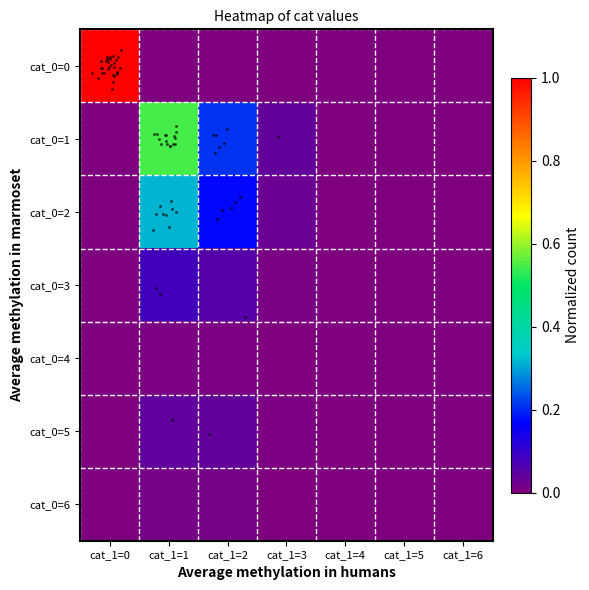

At how many categories does at least one series exceed 0?

5